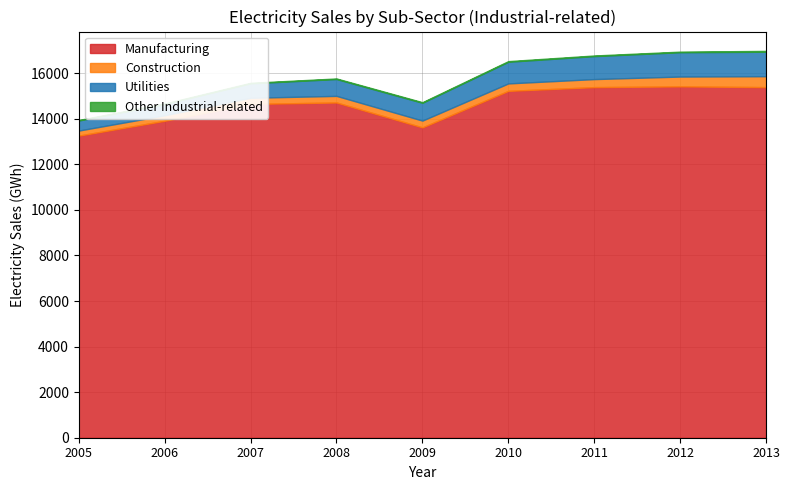

At which label does Utilities reach its peak?

2013